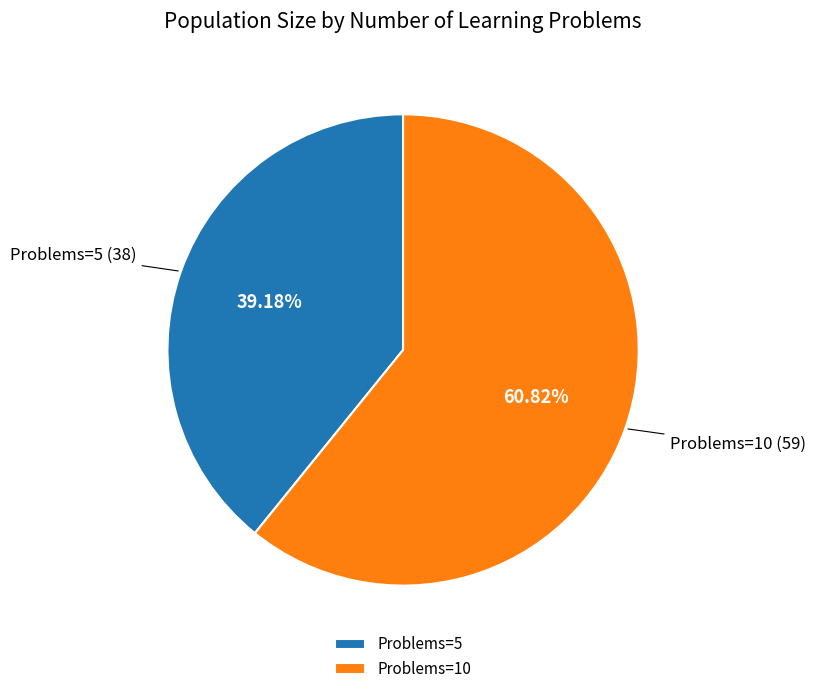

Rank the categories by value from lowest to highest.

Problems=5, Problems=10